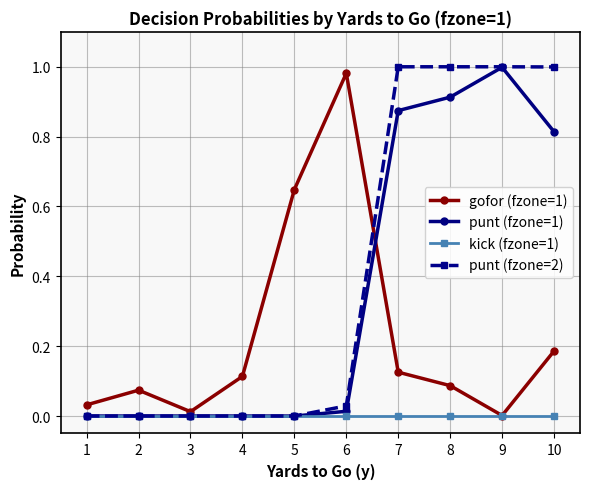

True or false: gofor (fzone=1) and punt (fzone=2) intersect in this chart.

True